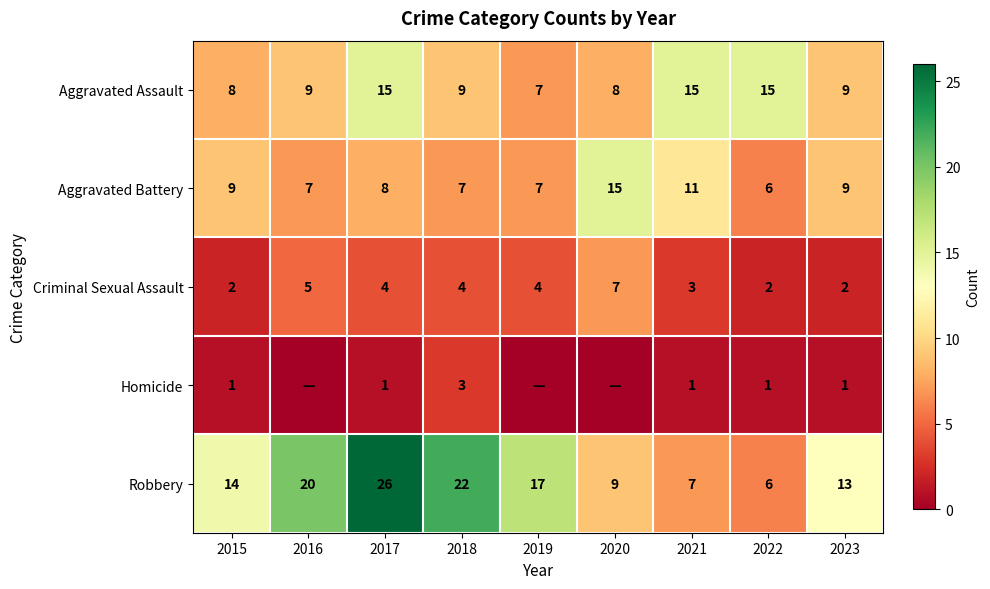

What is the maximum value for Aggravated Assault?

15